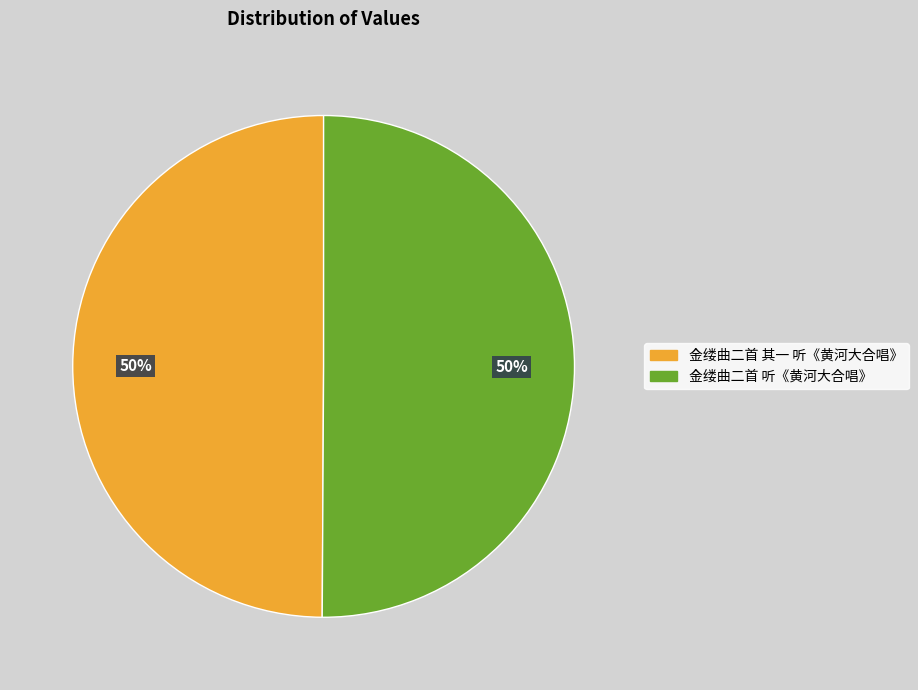

What is the ratio of the value at 金缕曲二首 其一 听《黄河大合唱》 to the value at 金缕曲二首 听《黄河大合唱》?

1.0